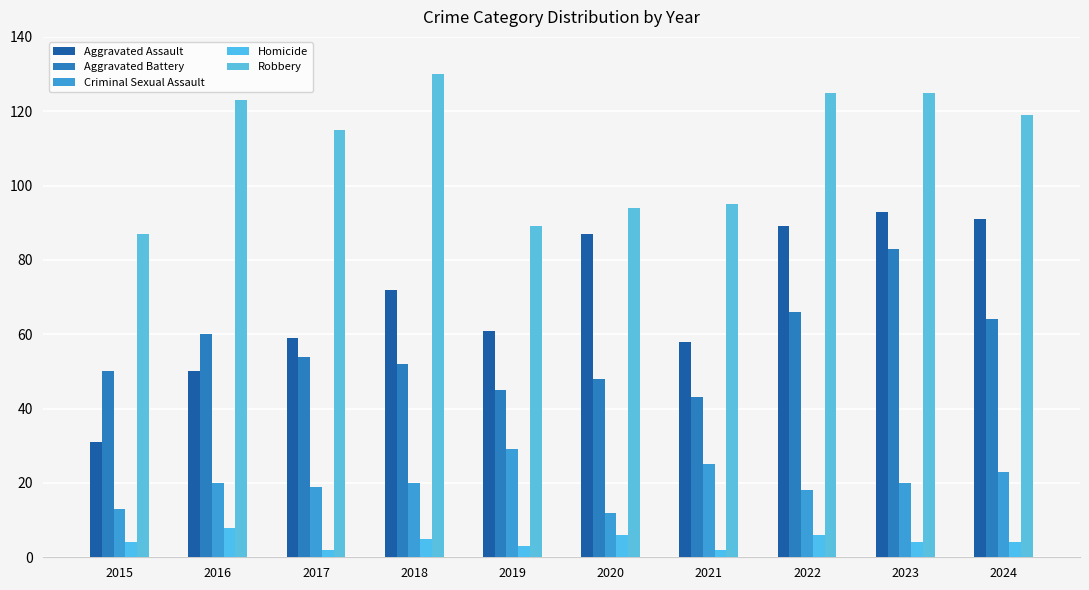

What is the spread (max minus min) of values at 2023?

121